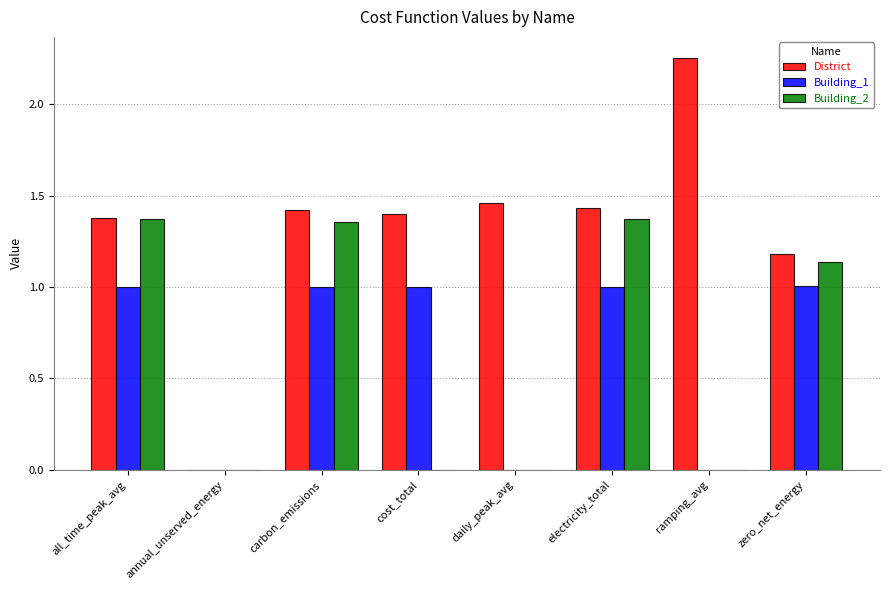

How many series are shown in this chart?

3